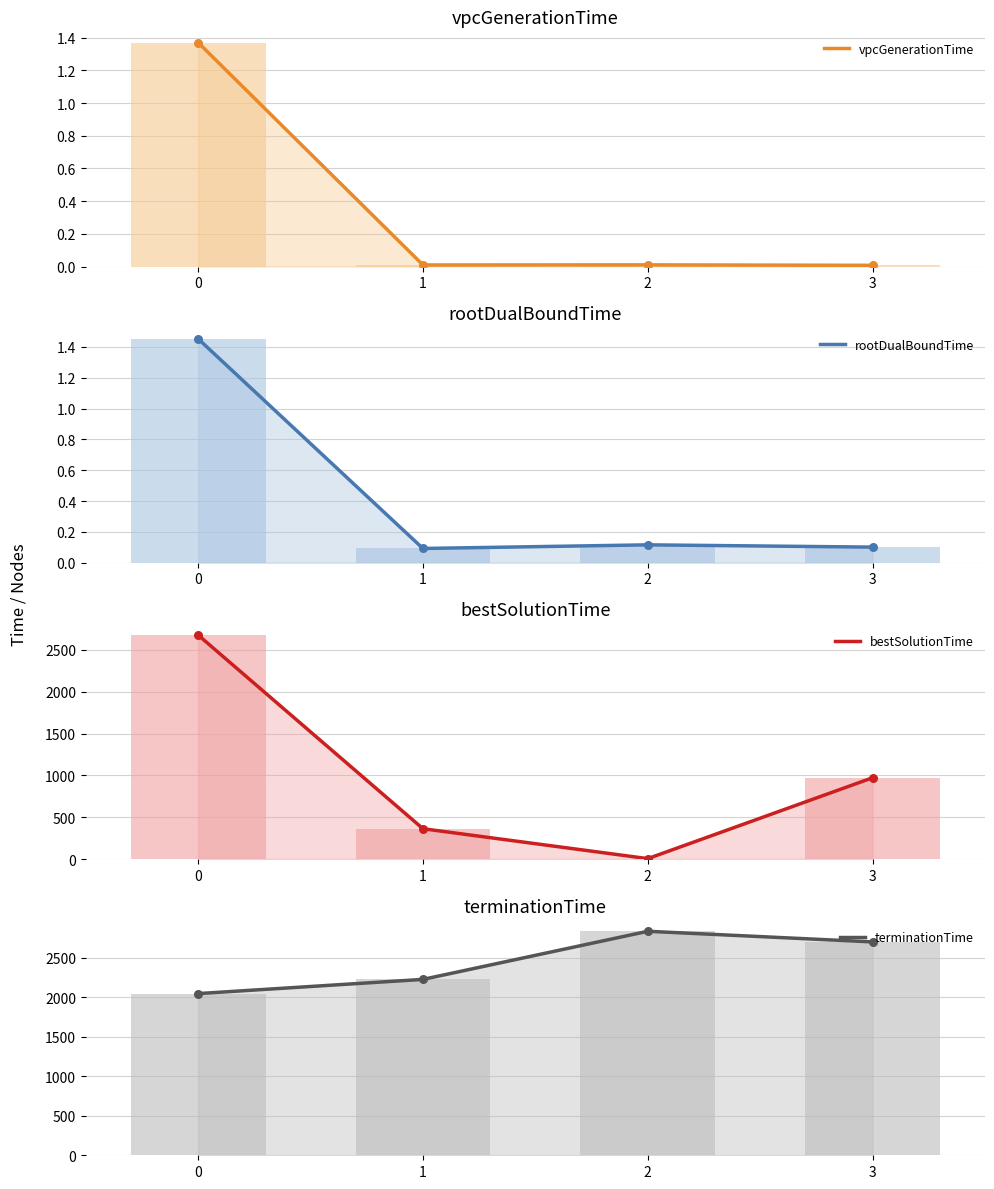

What is the total value across all series at 2?

2841.3